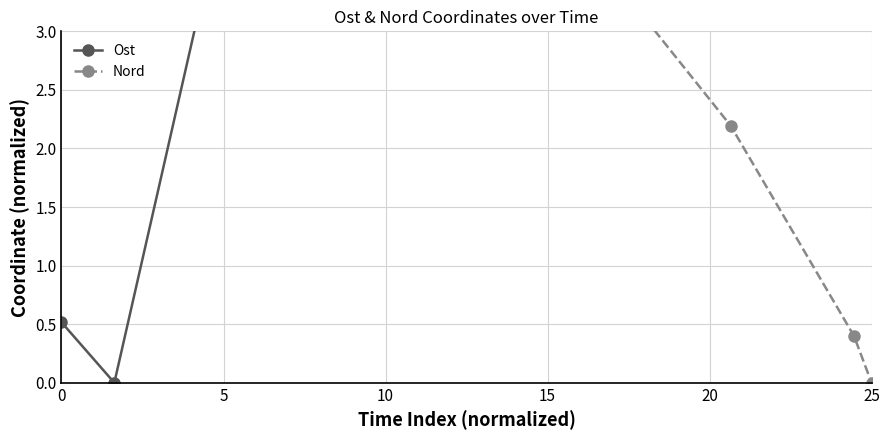

The value of Ost at 0 is 0.5. True or false?

True